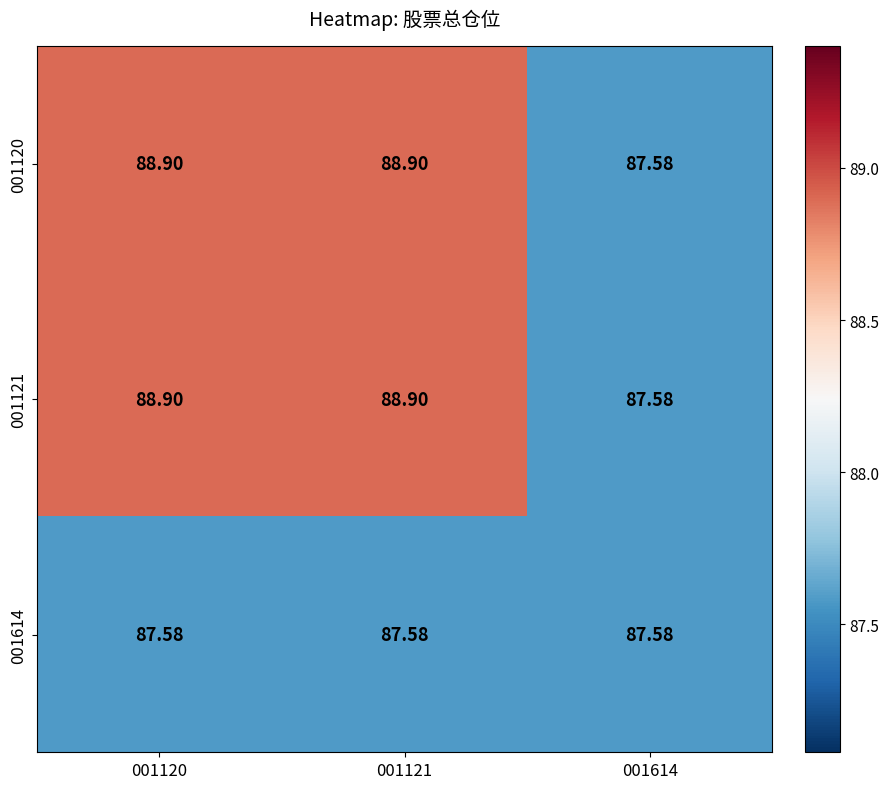

Is the value of 001614 at 001121 greater than the value of 001120 at 001120?

No